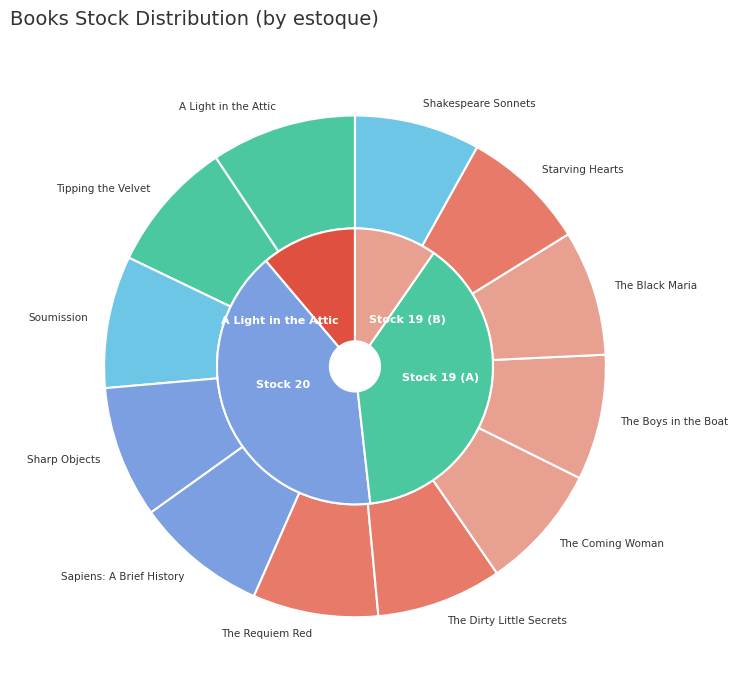

How many segments does this pie chart have?

12